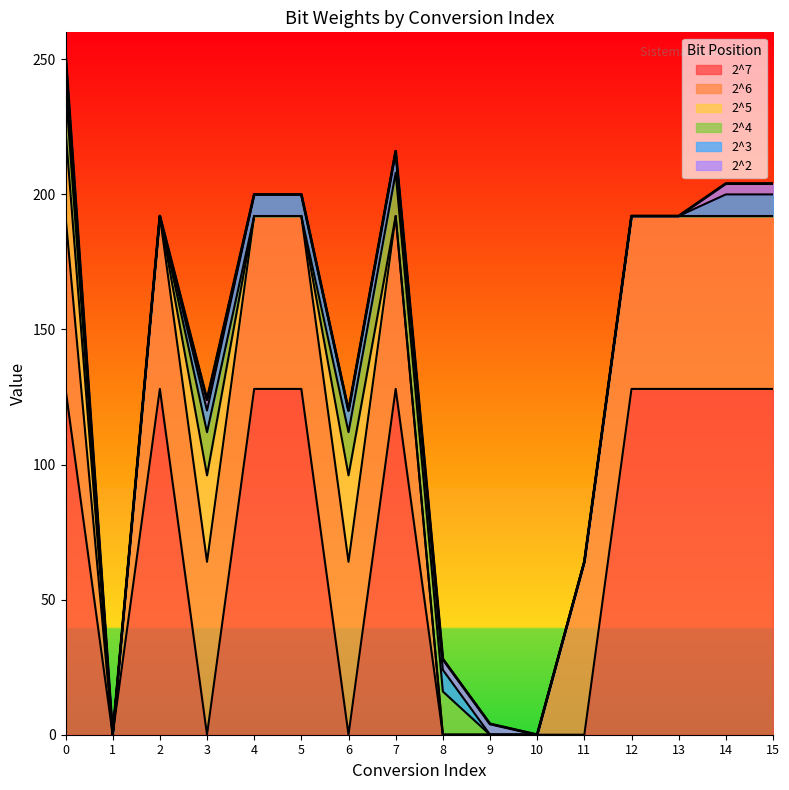

Reading left to right, list all the values displayed in this chart.

2^7: 128	0	128	0	128	128	0	128	0	0	0	0	128	128	128	128
2^6: 64	0	64	64	64	64	64	64	0	0	0	64	64	64	64	64
2^5: 32	0	0	32	0	0	32	0	0	0	0	0	0	0	0	0
2^4: 16	0	0	16	0	0	16	16	16	0	0	0	0	0	0	0
2^3: 8	0	0	8	8	8	8	8	8	0	0	0	0	0	8	8
2^2: 4	0	0	4	0	0	0	0	4	4	0	0	0	0	4	4